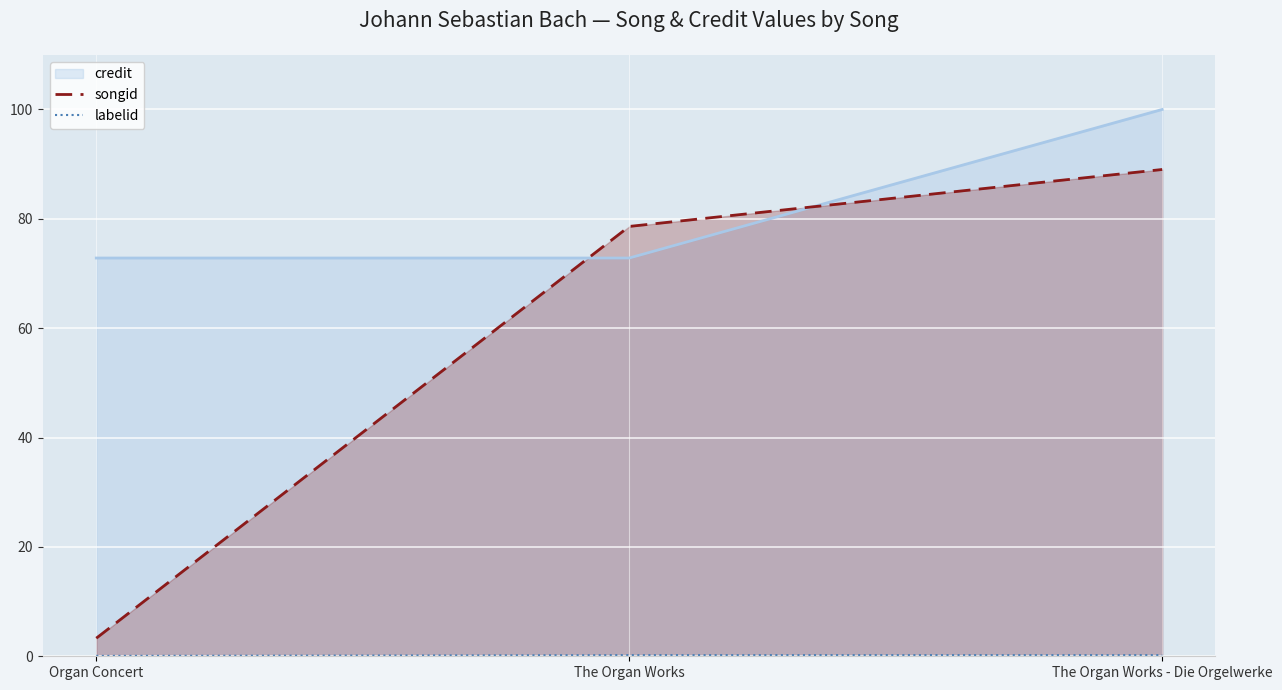

Is it true that labelid equals 0.2 at The Organ Works?

True